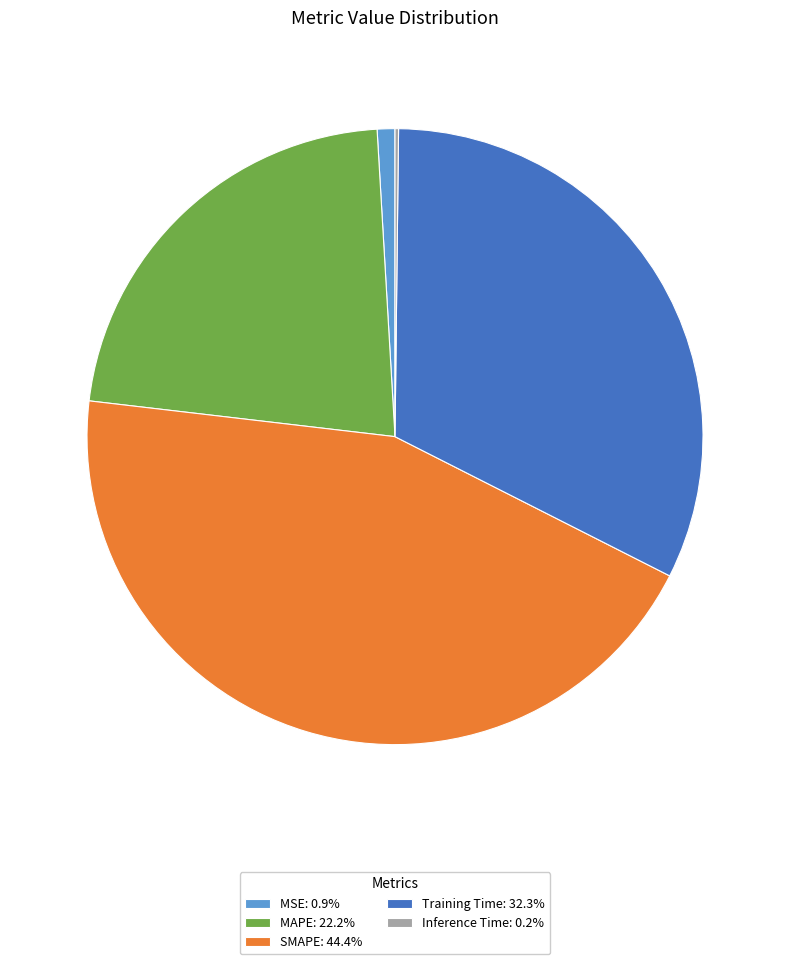

Does any single category account for the majority?

No